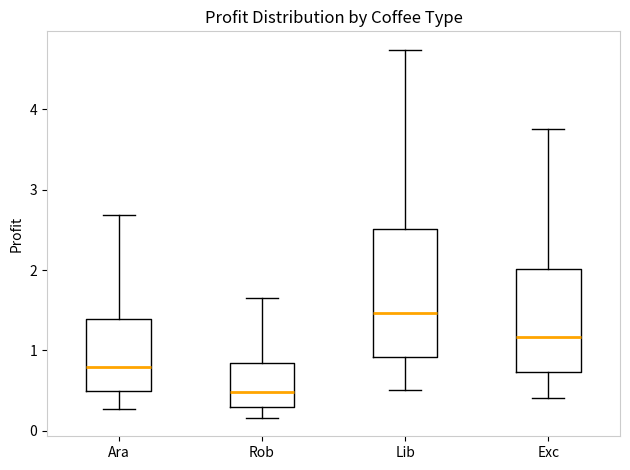

Where is the upper edge of the box for Exc on the y-axis? The values are not printed on the chart, so give them approximately, as read against the axis.

2.0